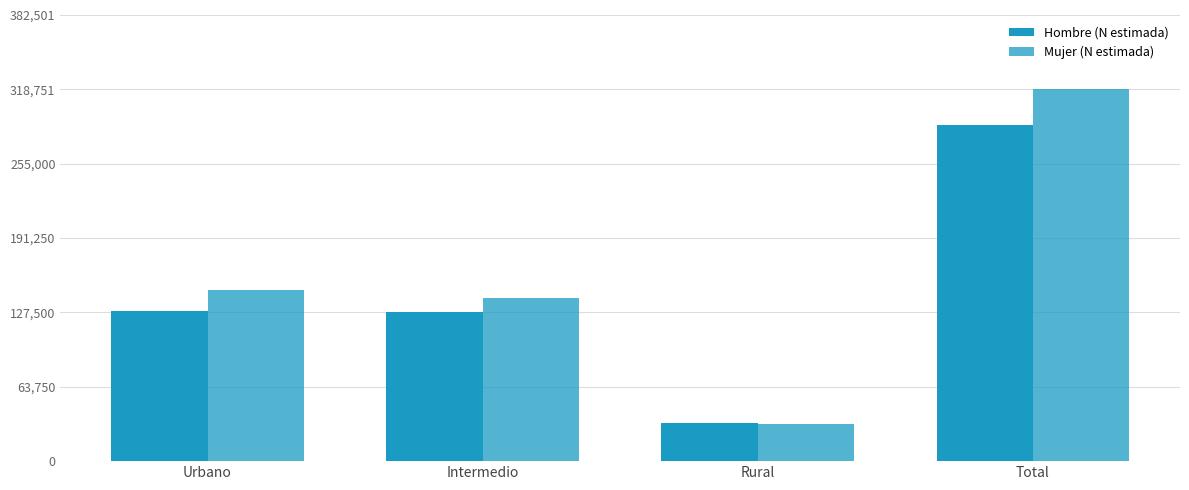

At which label is Hombre (N estimada) closest to 160339?

Urbano